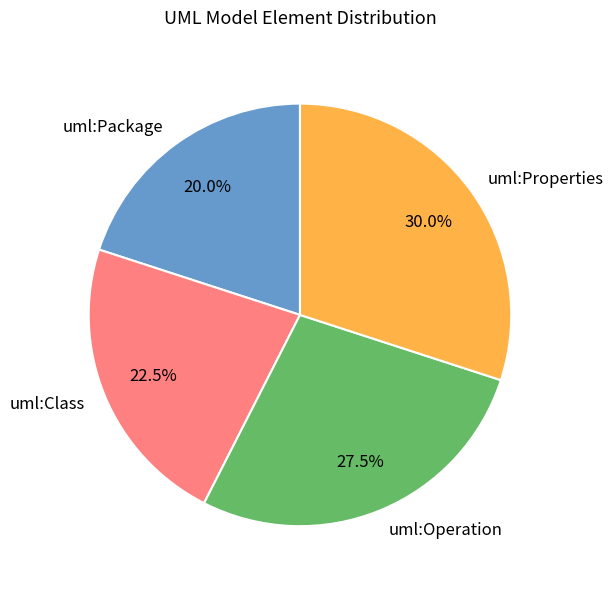

What percentage is the uml:Properties slice, to the nearest percent?

30%